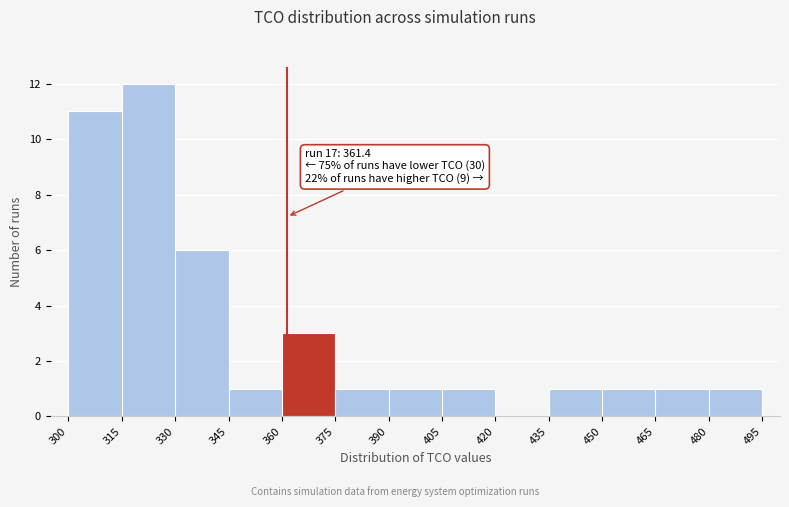

Over which range of the x-axis is the bar tallest?

315 to 330